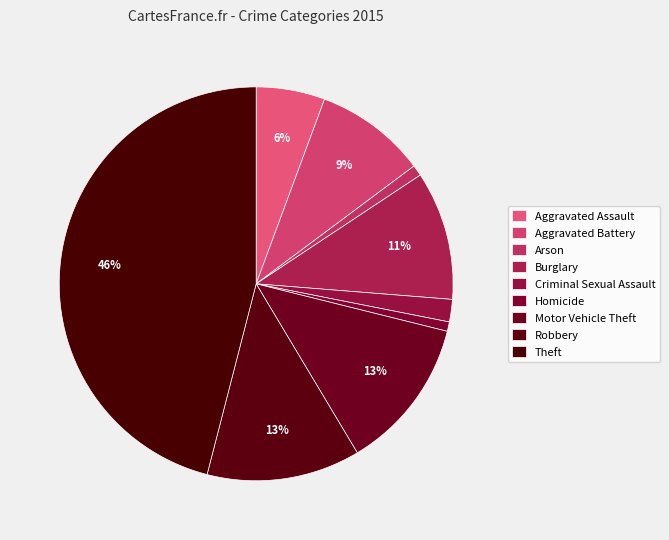

Which slice is the largest?

Theft